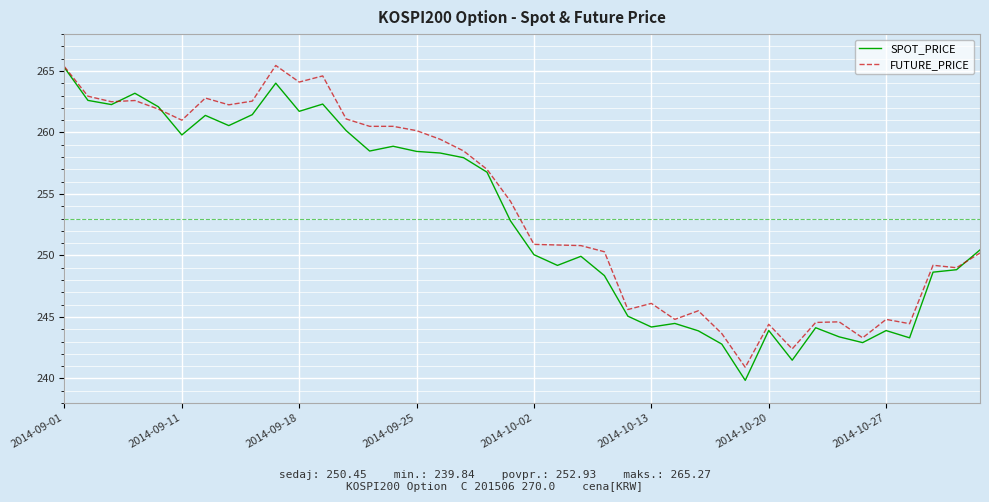

What is the minimum value for FUTURE_PRICE?

240.9